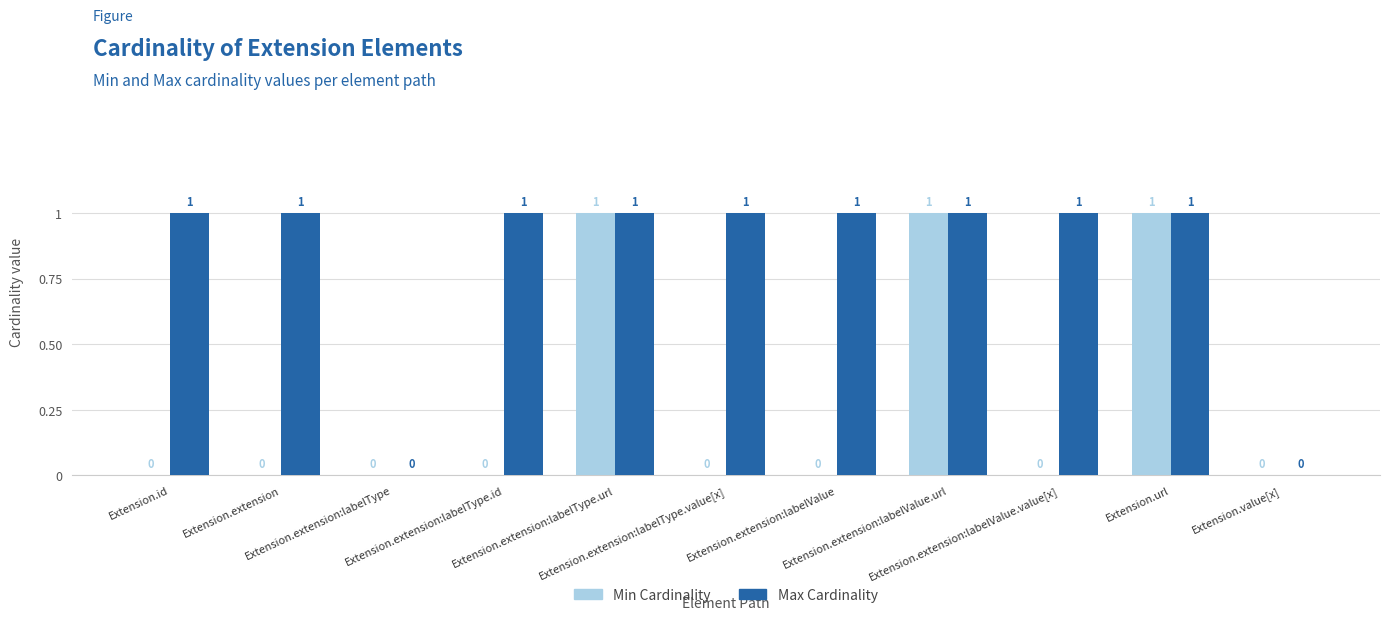

Which series has the largest total across all categories?

Max Cardinality